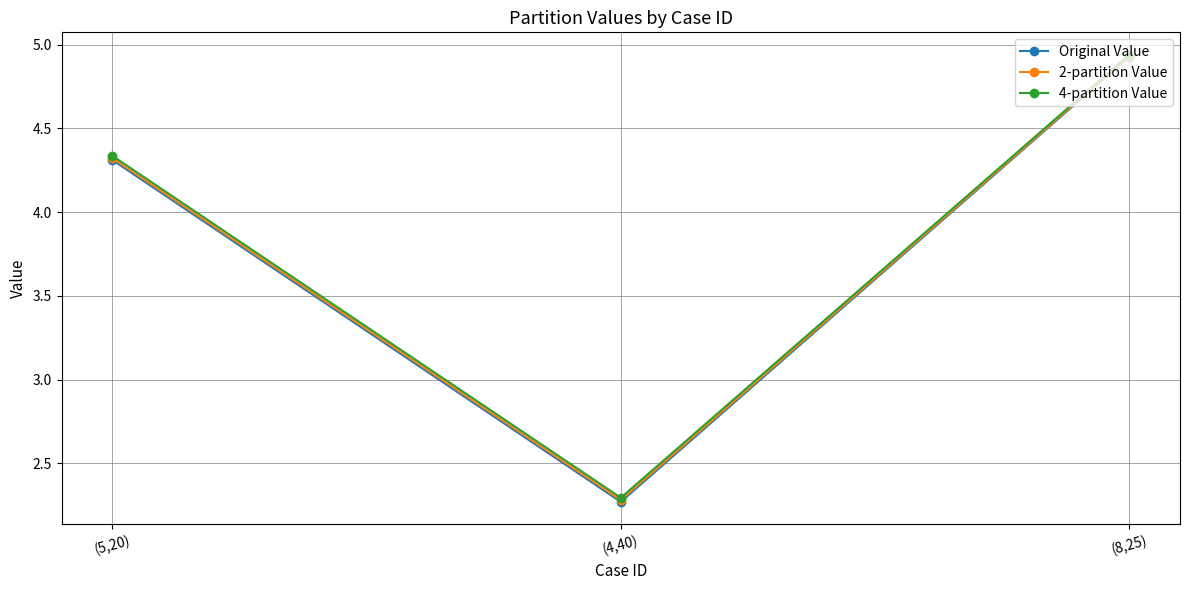

What is the label of the 1st point from the left?

(5,20)